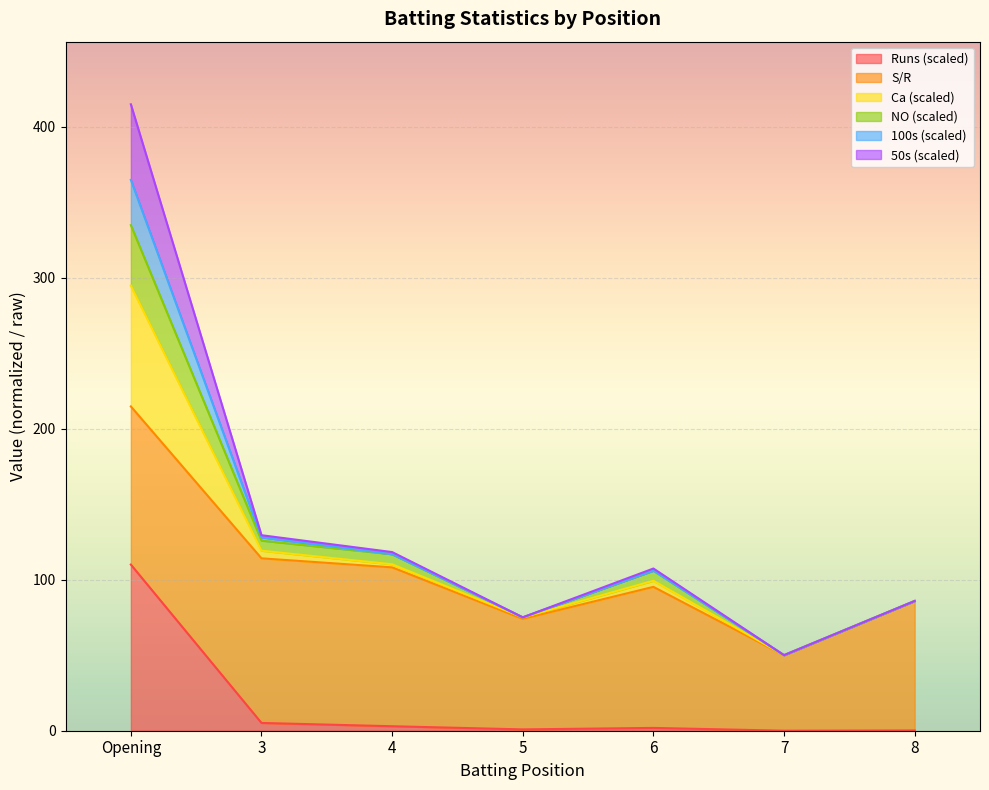

What is the maximum value for Runs (scaled)?

110.0